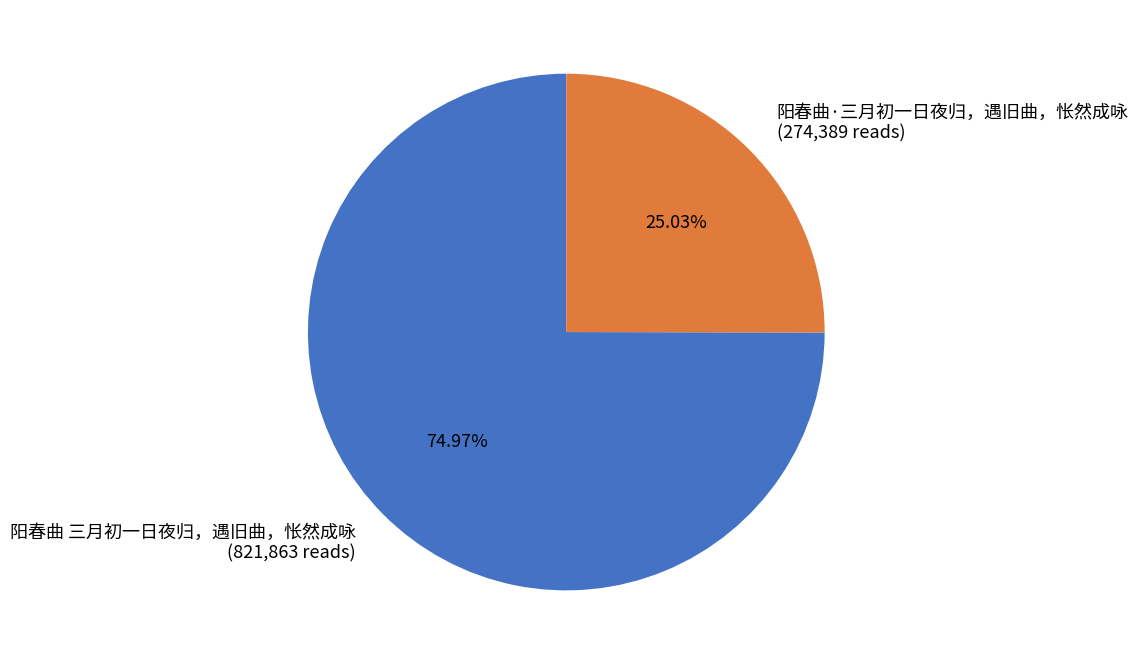

To the nearest percent, what portion does 阳春曲·三月初一日夜归，遇旧曲，怅然成咏 represent?

25%